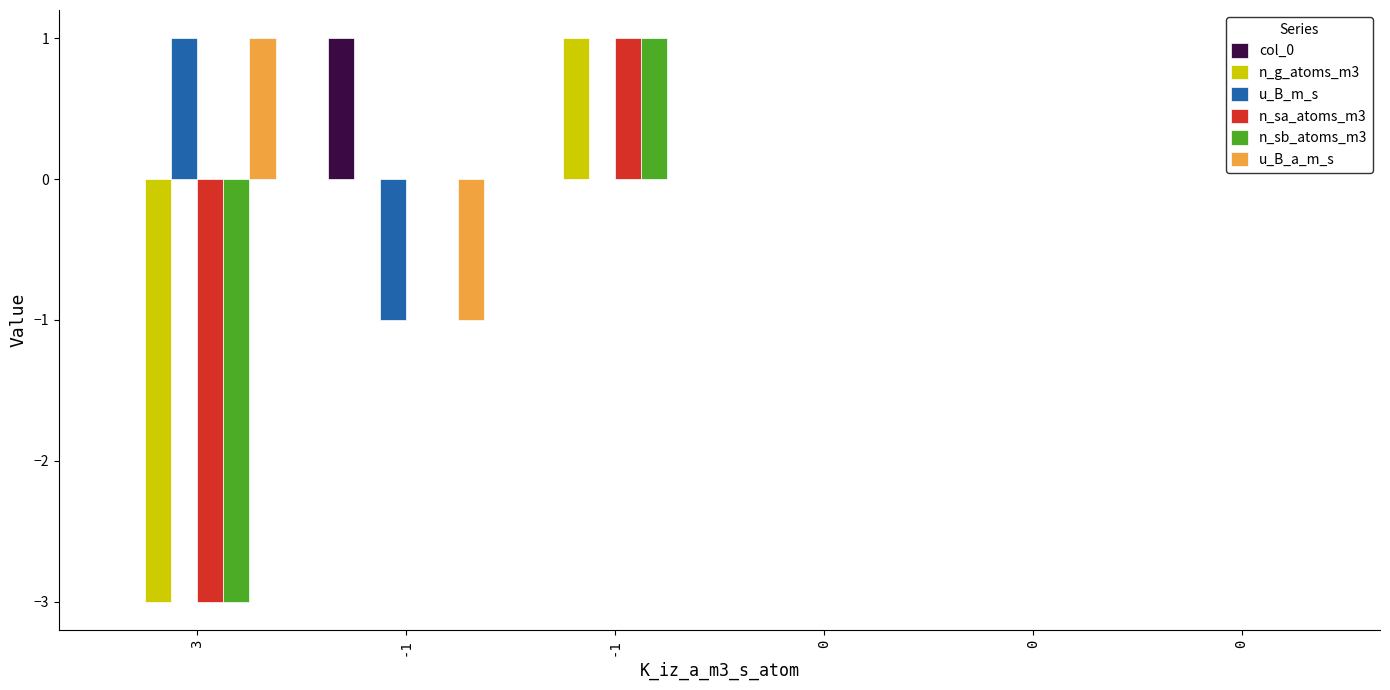

What is the difference between the maximum and second lowest values in the n_g_atoms_m3 series?

1